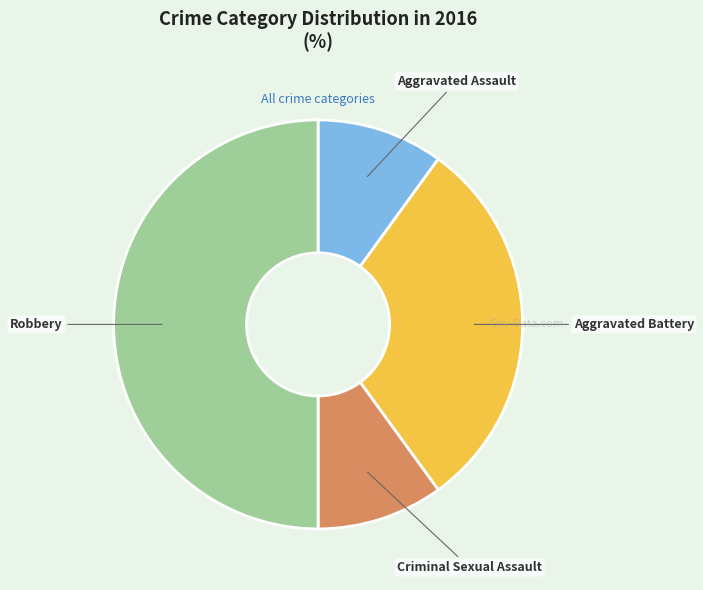

Is Aggravated Battery the majority of the pie?

No